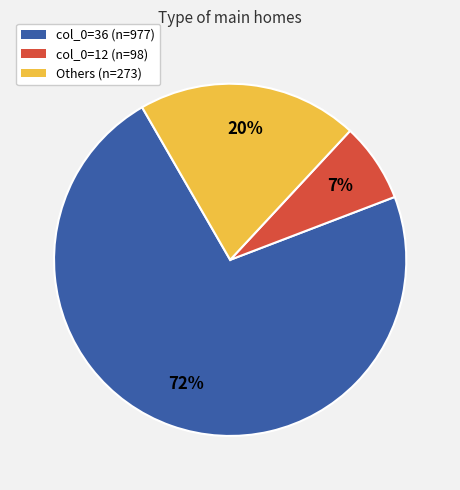

The col_0=12 (n=98) slice represents 7% of the pie. True or false?

True